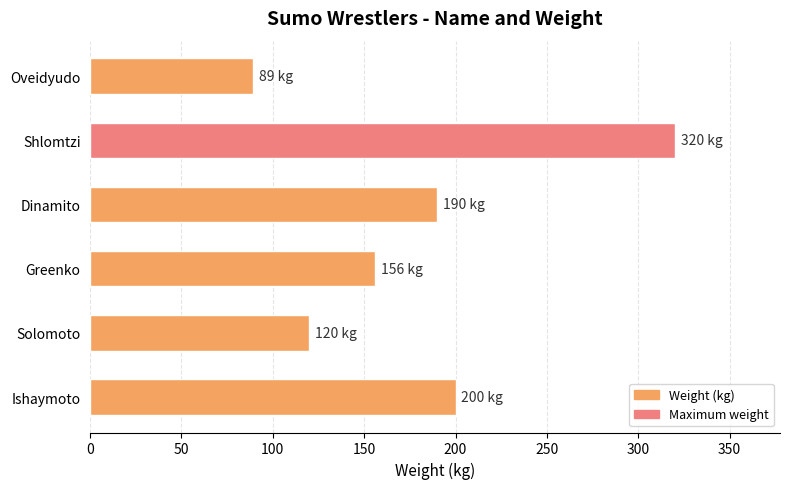

True or false: the data shows 120 at Oveidyudo.

False